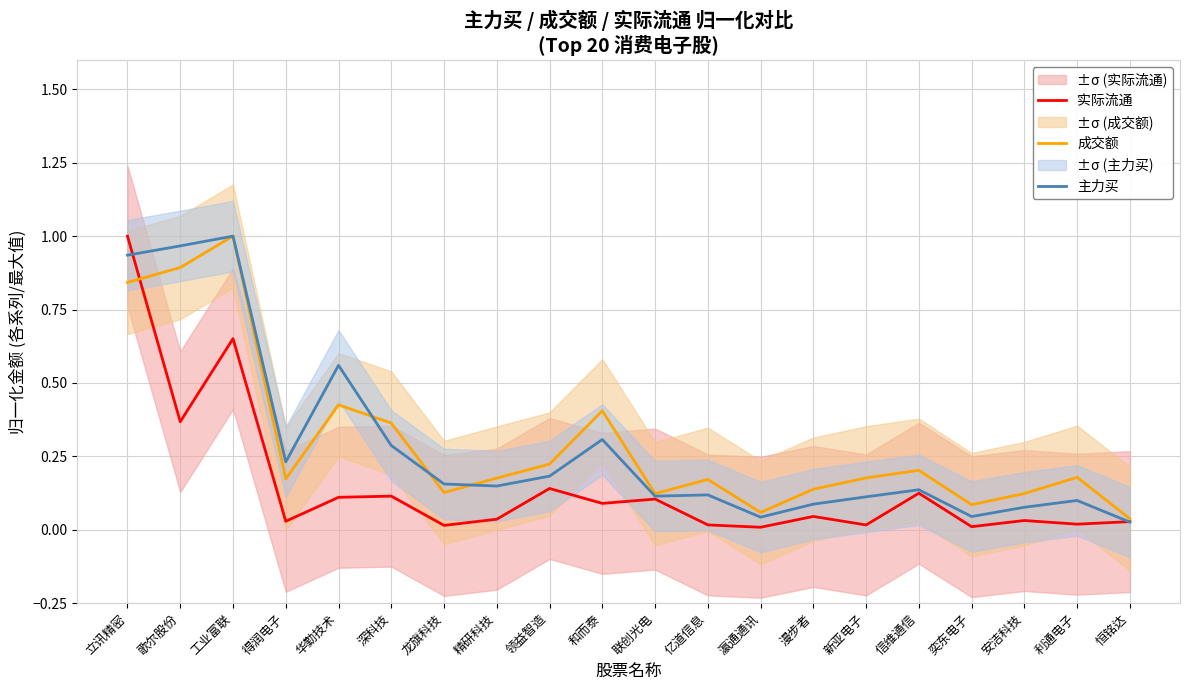

At which category does the chart reach its minimum across all series?

瀛通通讯